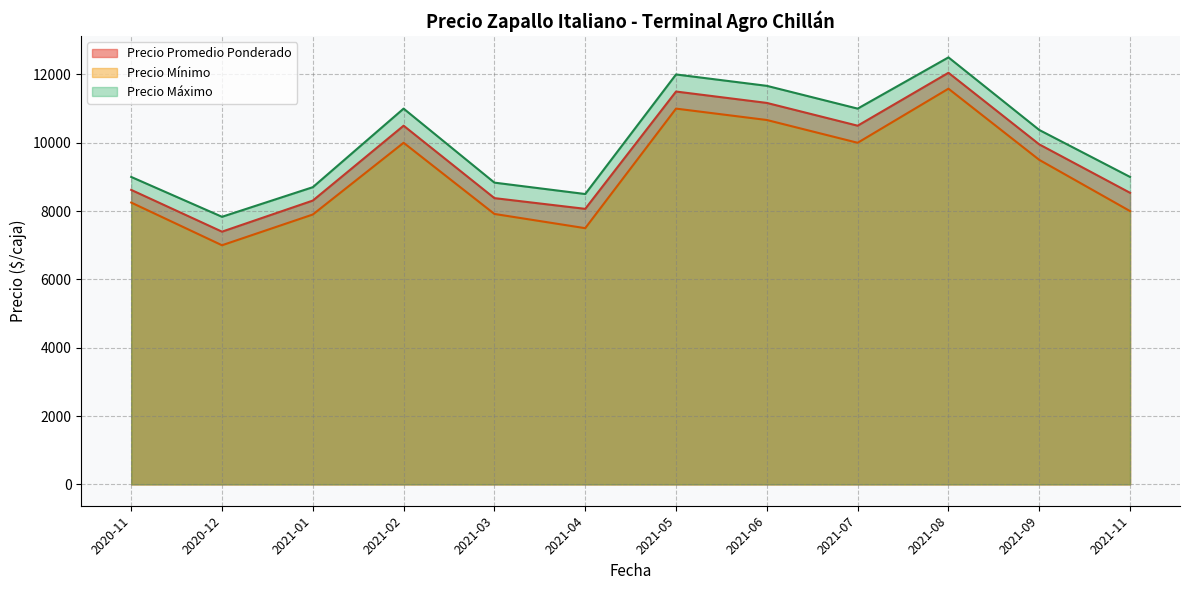

True or false: Precio maximo and Precio promedio ponderado cross at least once.

False